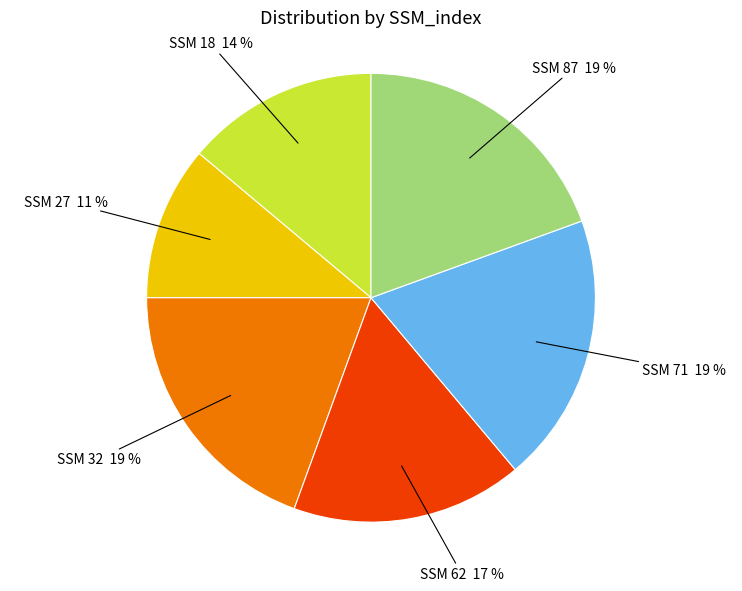

Combined, do SSM 62 and SSM 32 account for over 50%?

No